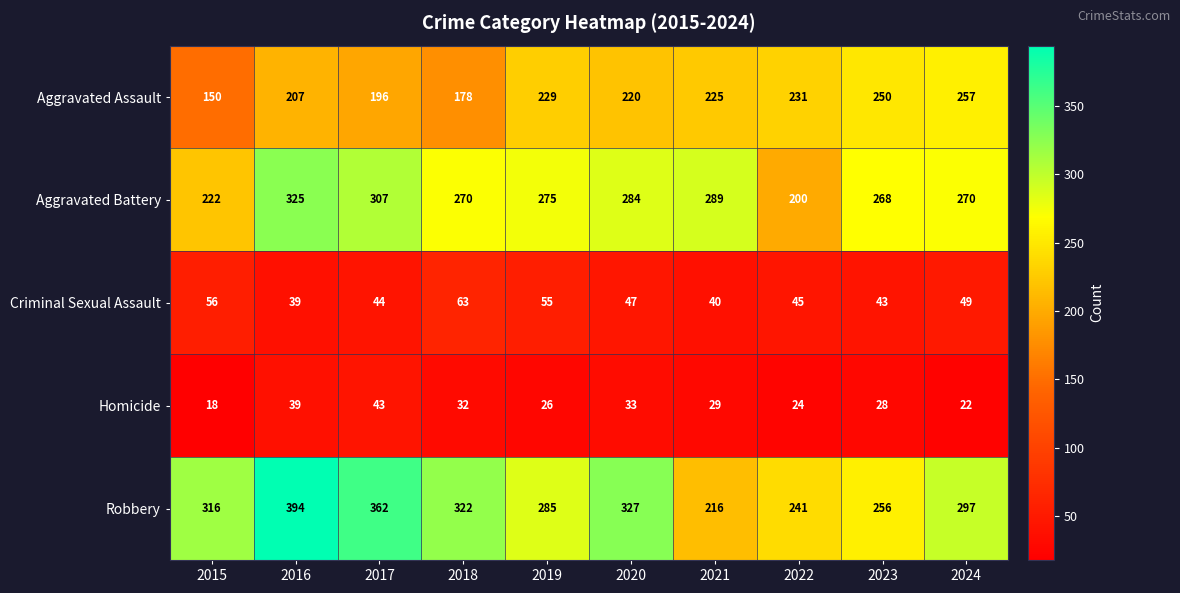

What is the highest value of the Homicide series?

43